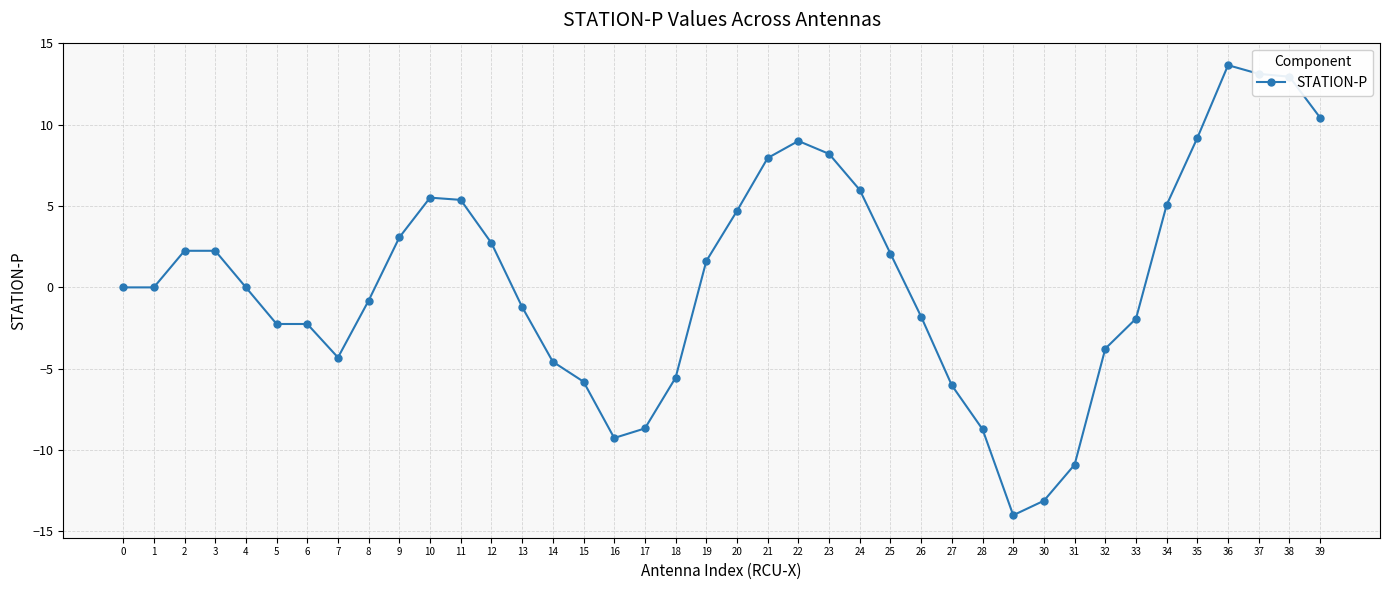

True or false: the data shows 13.9 at 39.

False